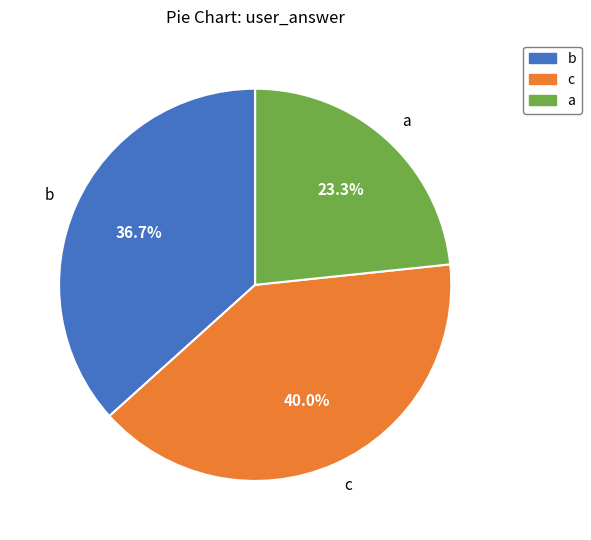

What portion of the pie excludes b?

63.3%